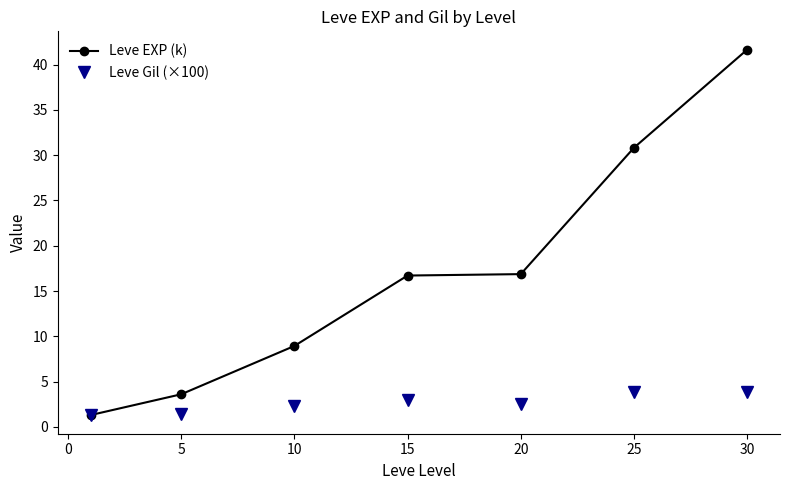

How many data points in Leve EXP (k) are above 16?

4